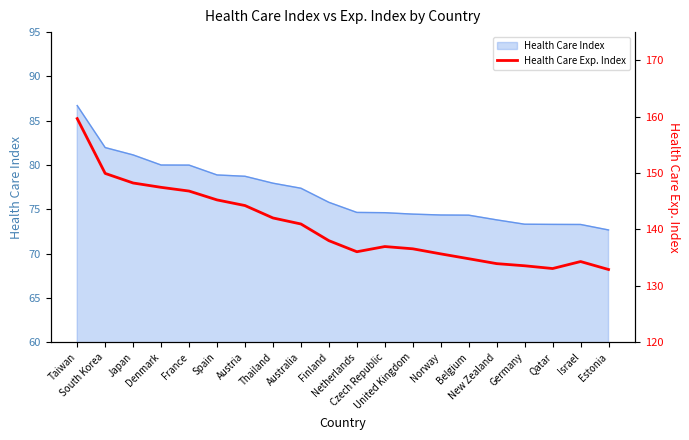

What is the minimum value for Health Care Index?

72.7